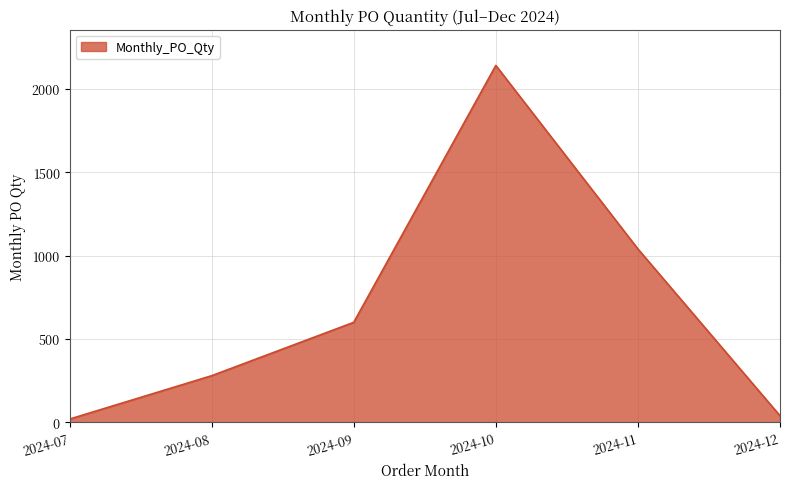

The value at 2024-11 is 1805. True or false?

False